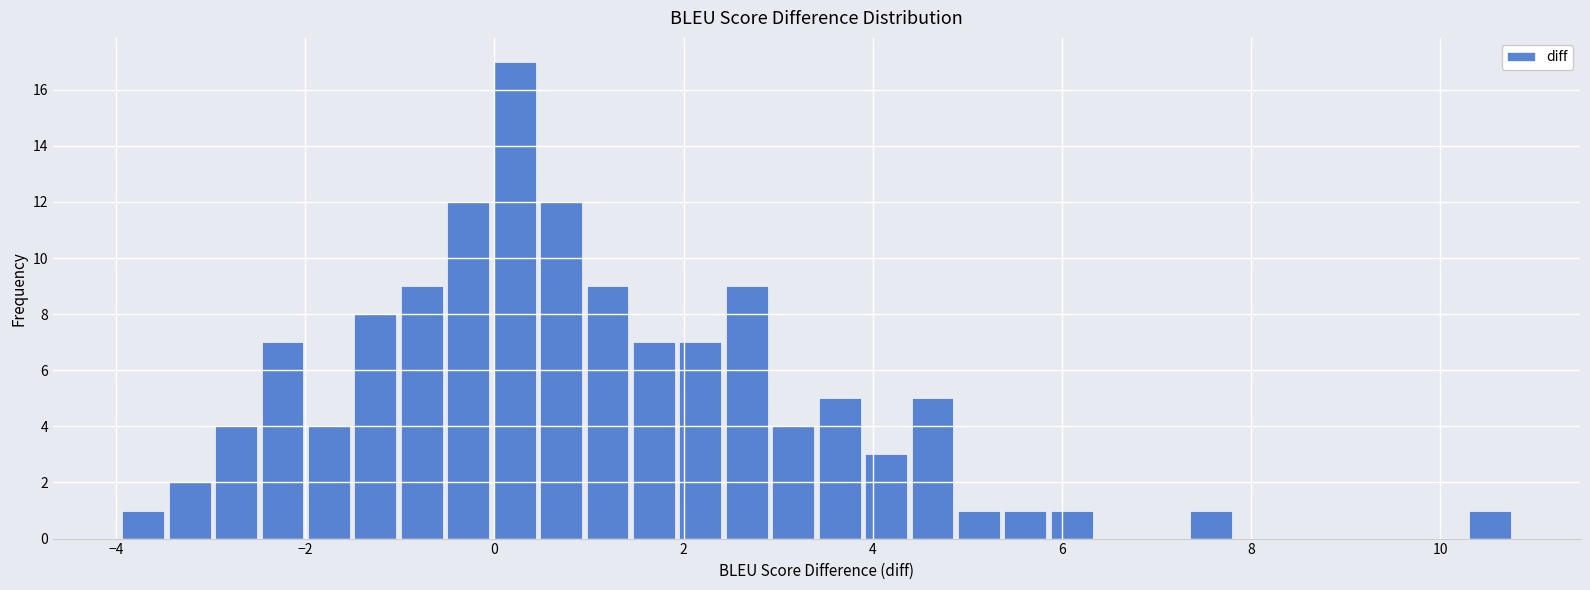

Around what value on the x-axis is the tallest bar? Give the approximate position of its centre, as read against the axis.

0.2